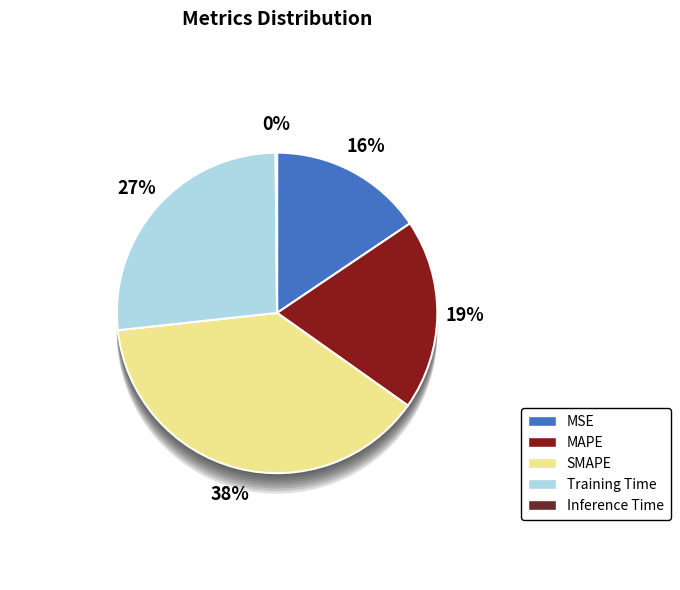

How many segments does this pie chart have?

5